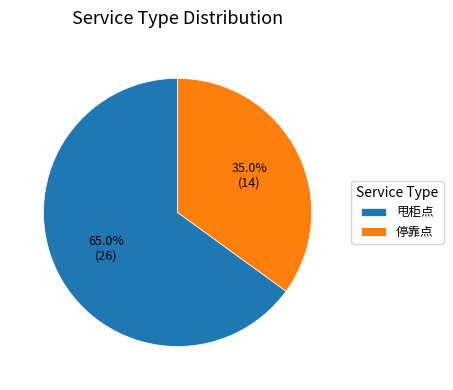

Which category has the biggest portion of the pie?

甩柜点